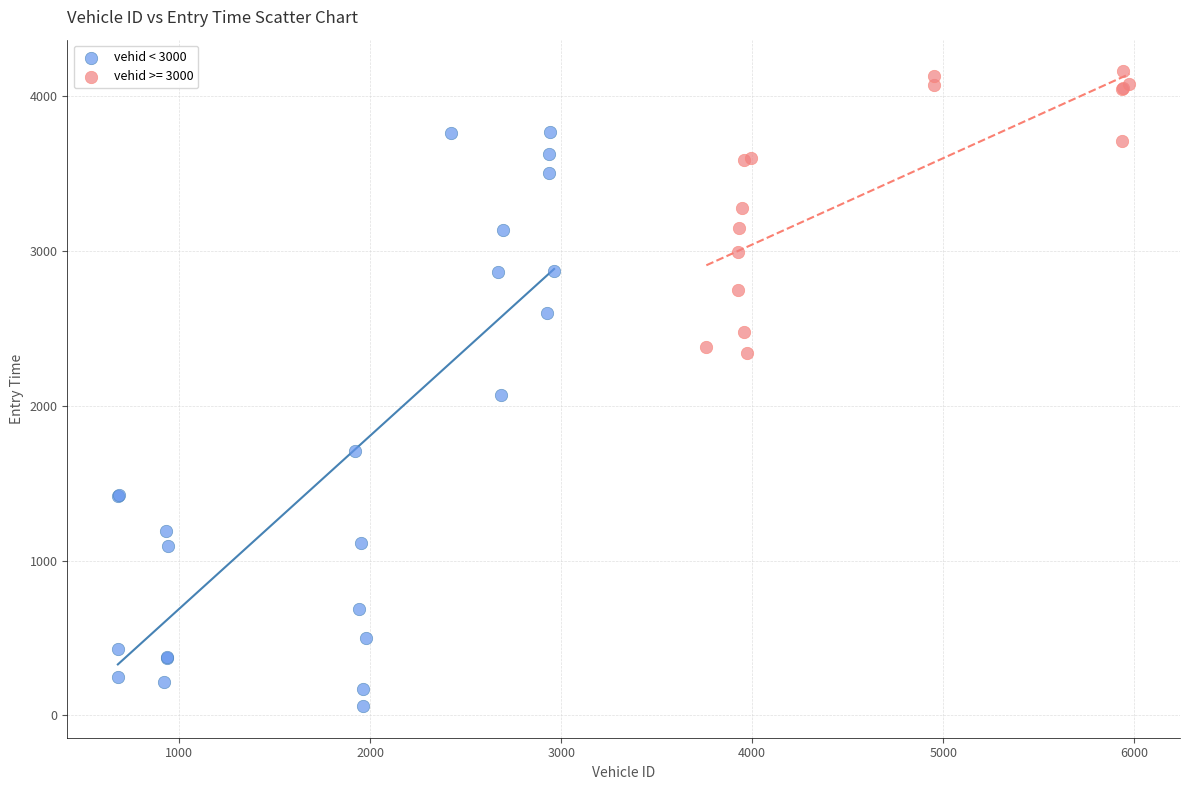

Which series reaches the minimum Y coordinate?

vehid < 3000